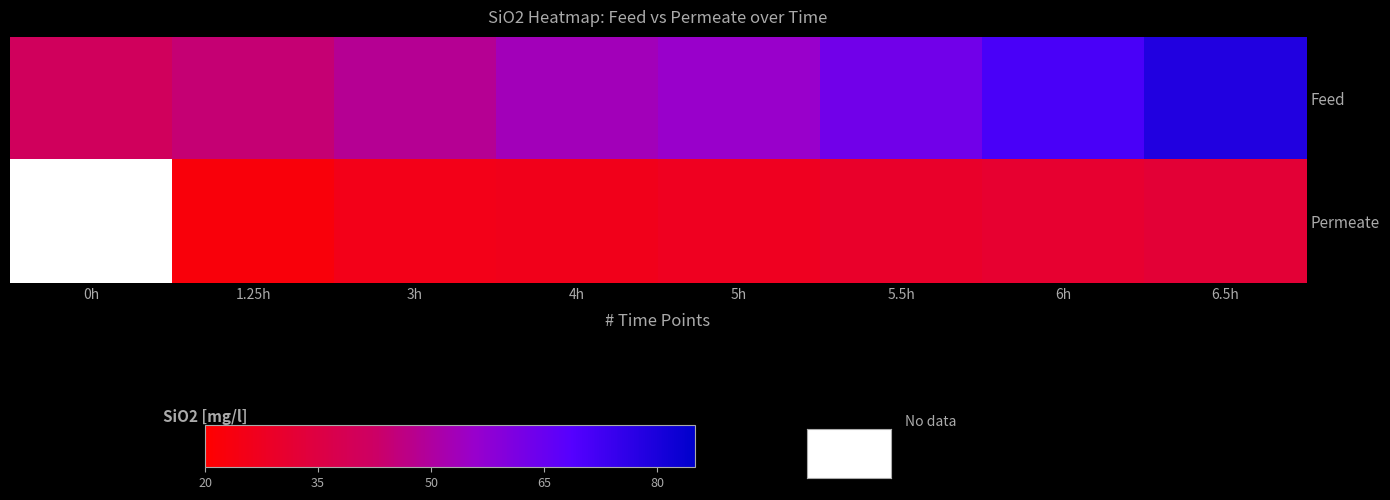

Which series changed the most between 4h and 5h?

Feed